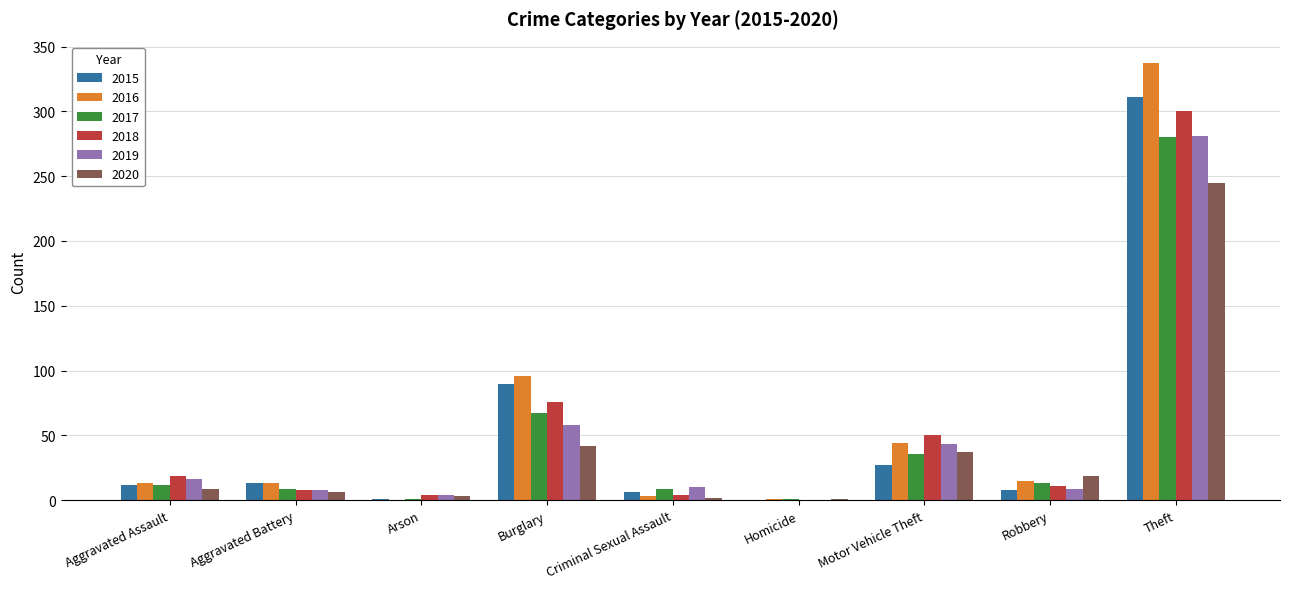

What is the sum of all 2017 values?

428